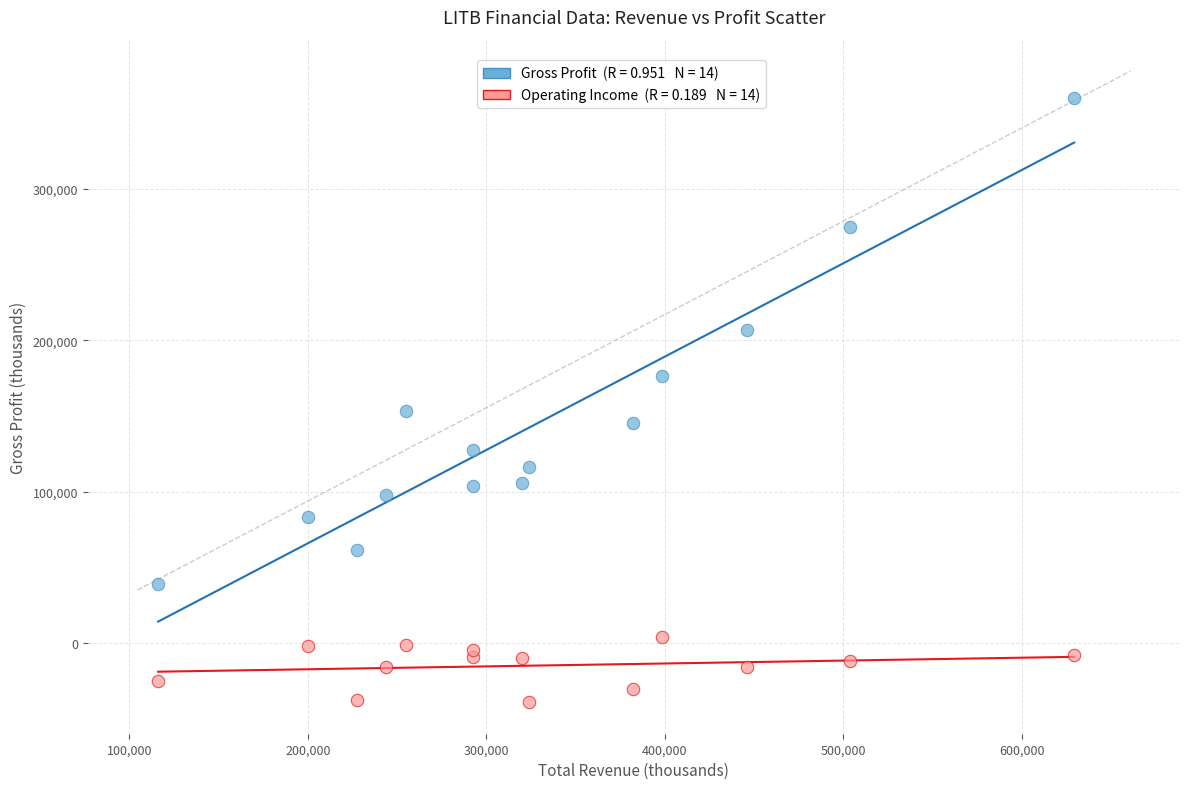

Across all series, what Y value is closest to 160350?

153500